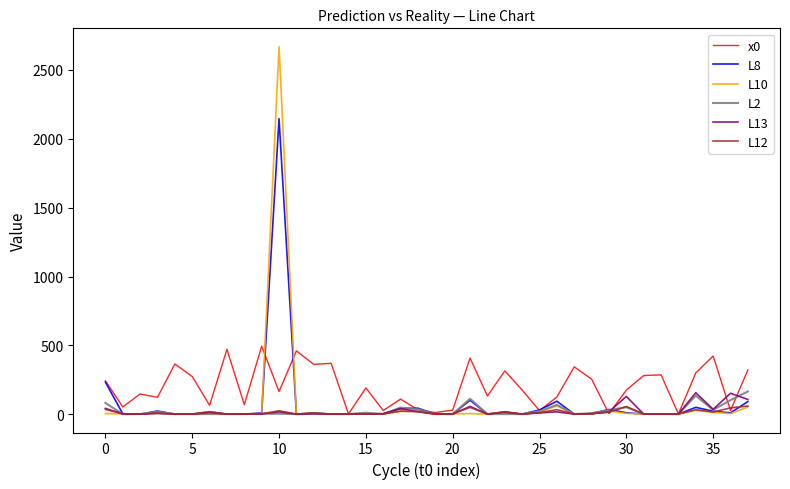

Which series has the largest total across all categories?

x0